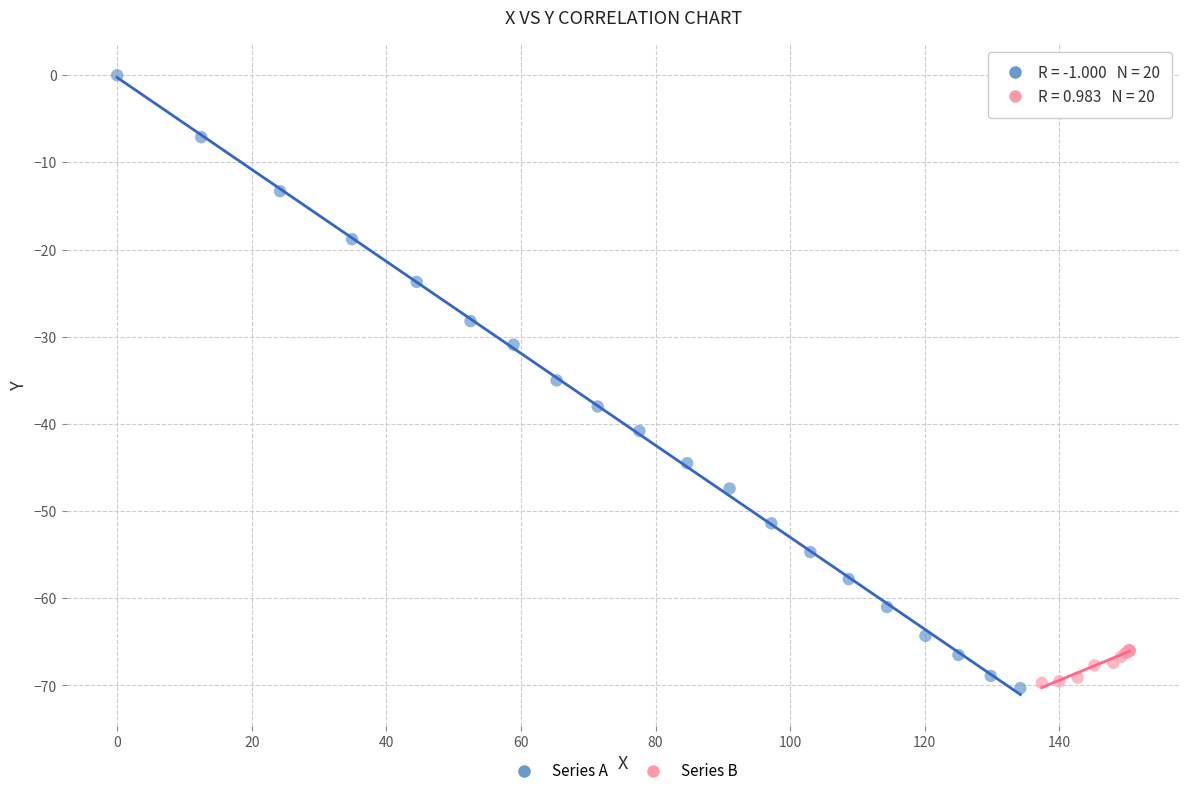

Which series contains the highest Y value?

Series A